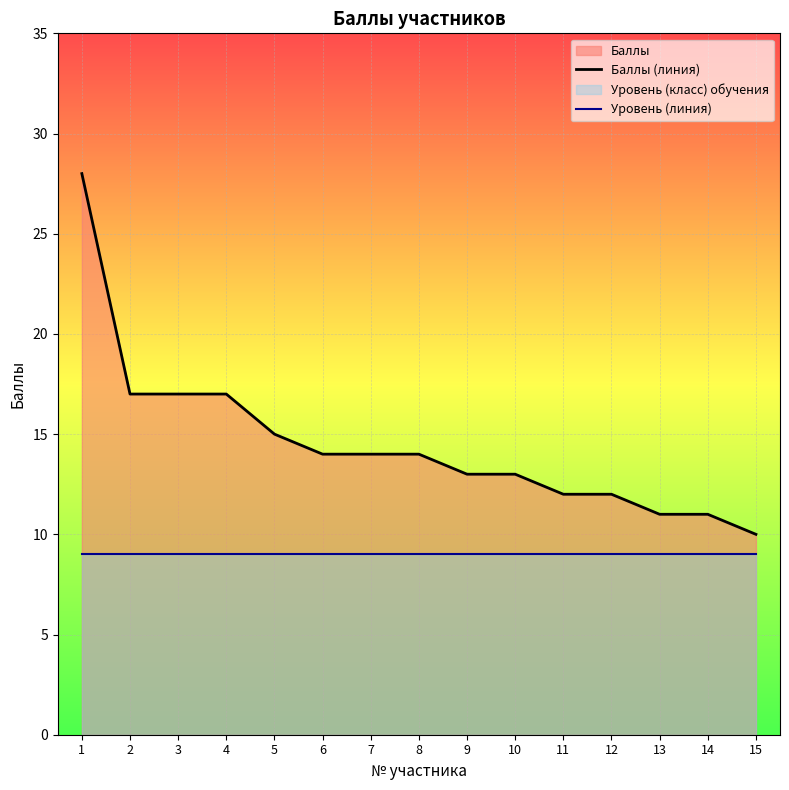

Does the chart display data point markers on the line(s)?

No